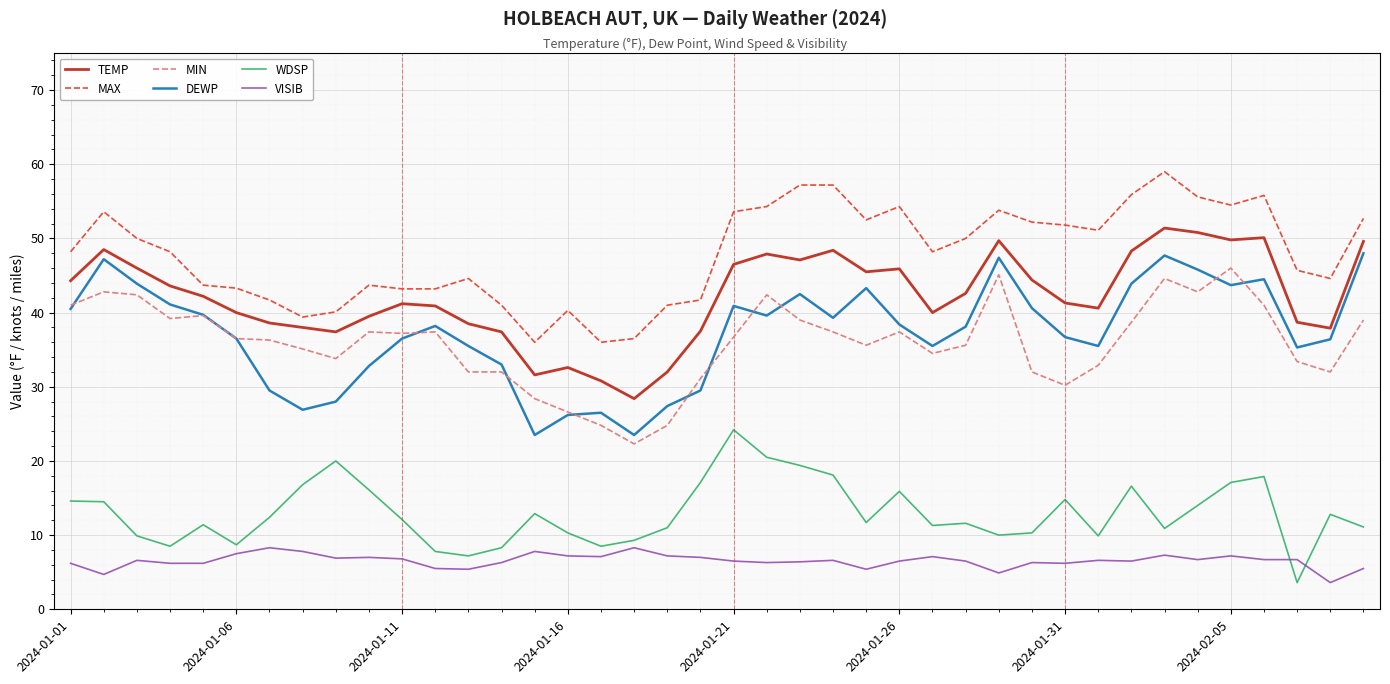

Which series has the largest range (max minus min)?

DEWP